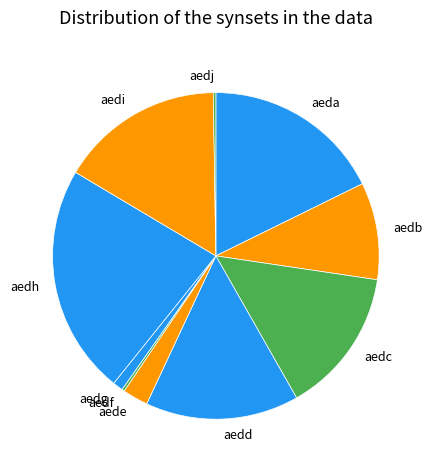

Do aedh and aedi together represent more than half of the pie?

No